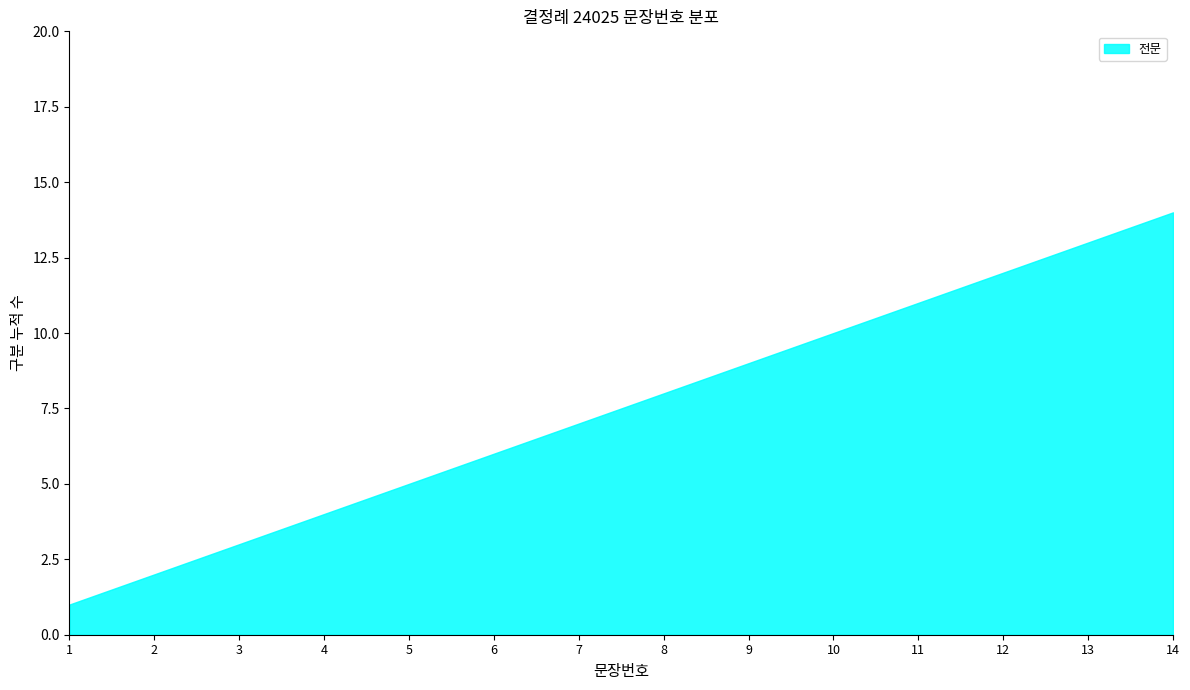

What is the ratio of the value at 10 to the value at 4?

2.5